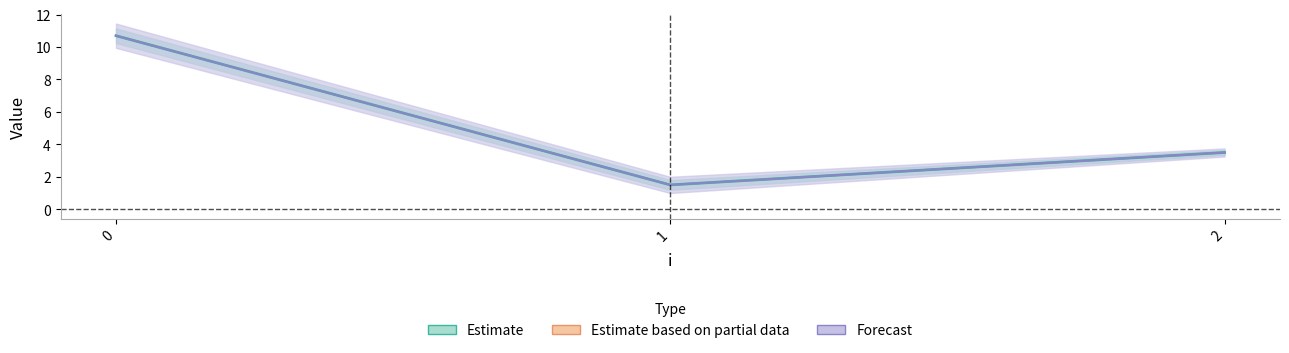

What is the value of the t point at the 2nd from the left?

1.5